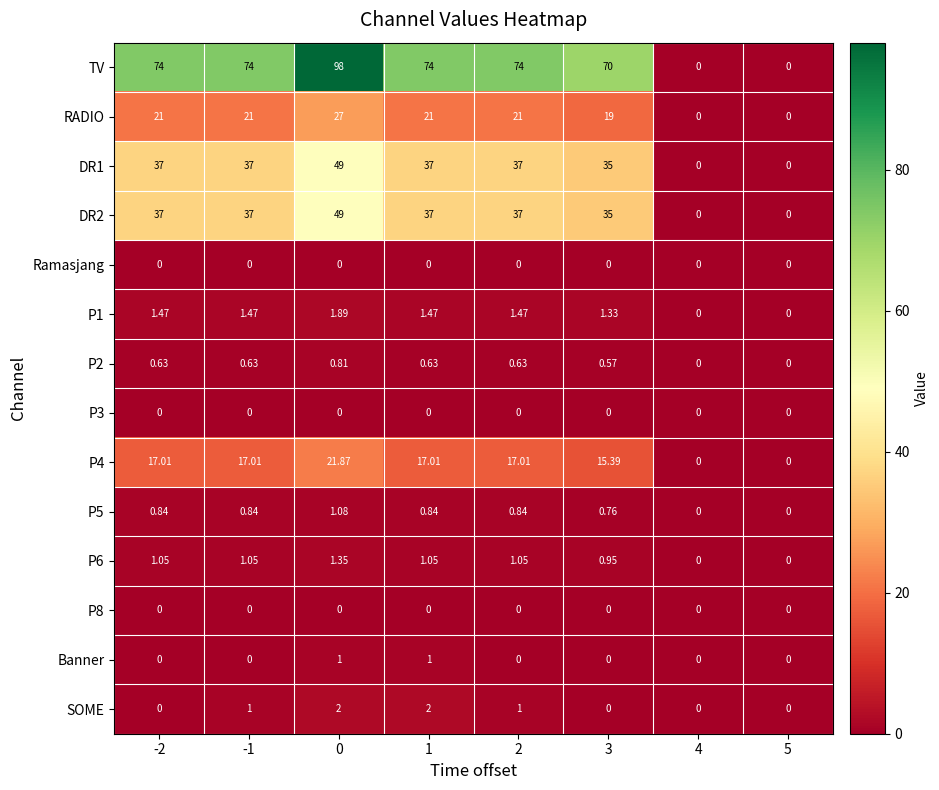

Count the number of data series in this chart.

14